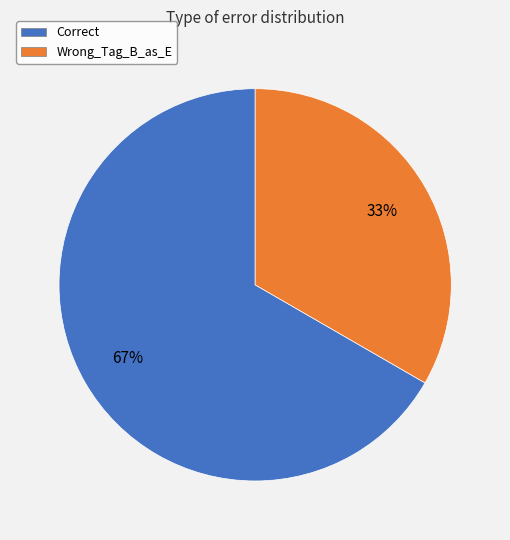

How many slices are in this pie chart?

2